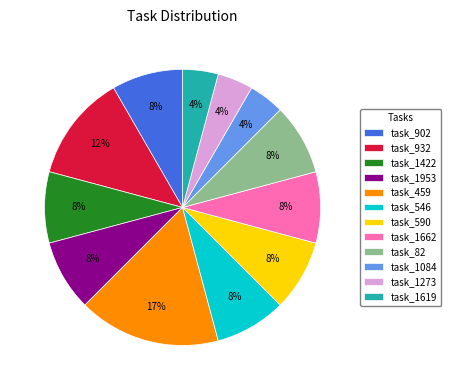

To the nearest percent, what is the difference between the largest and smallest slice percentages?

13%